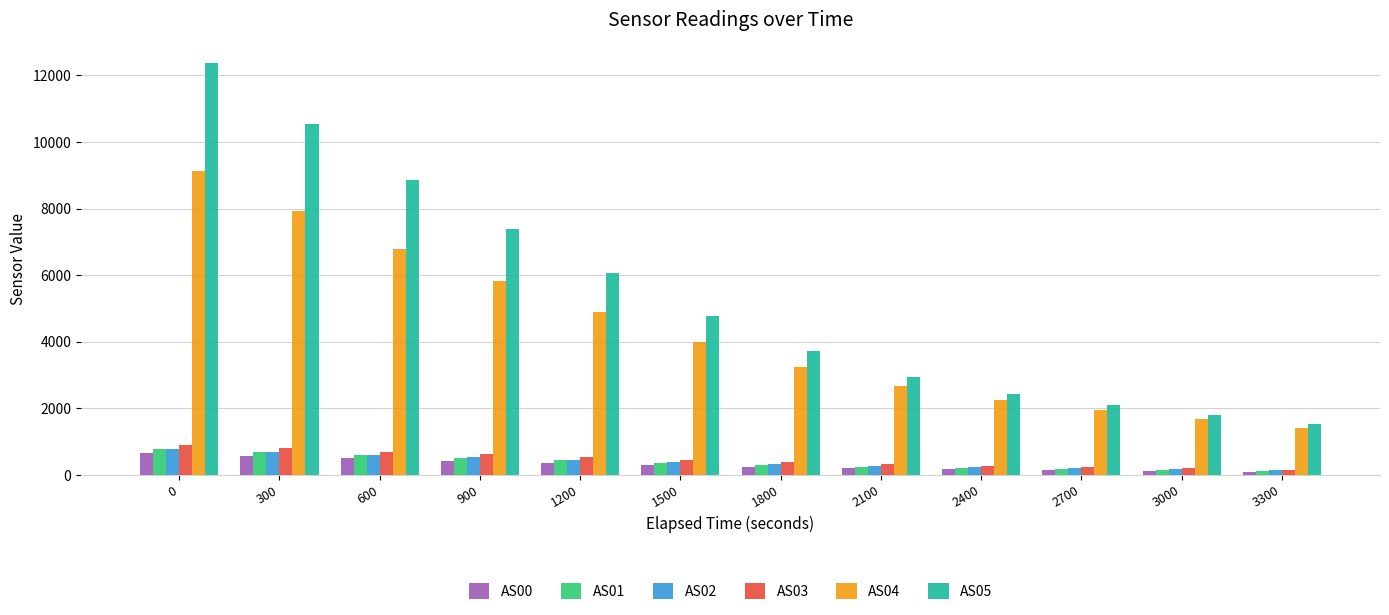

What is the smallest value displayed?

99